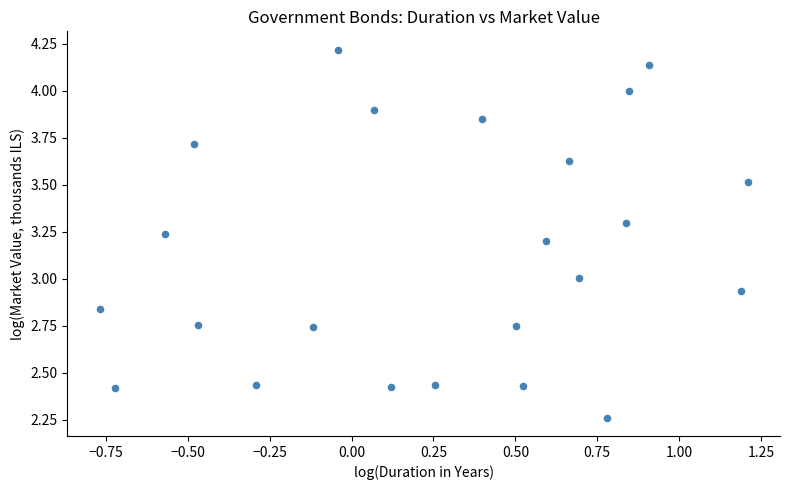

What is the range of X values (max minus min)?

2.0